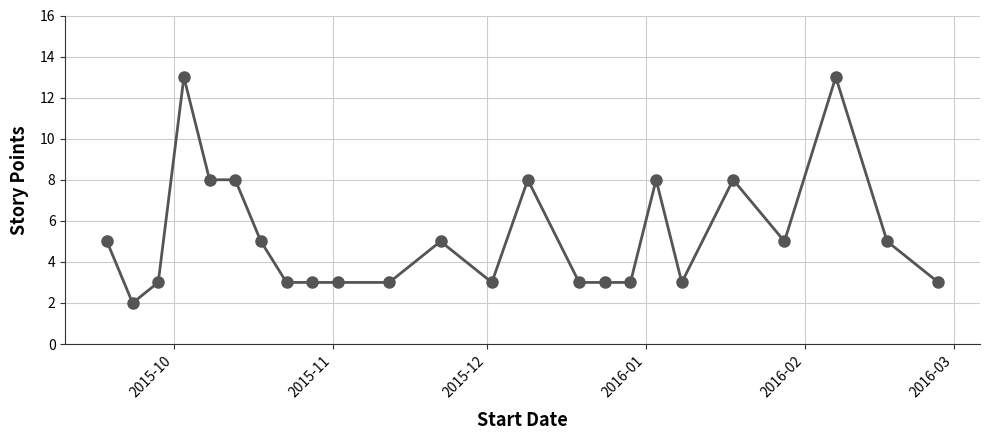

What is the maximum value shown in the chart?

13